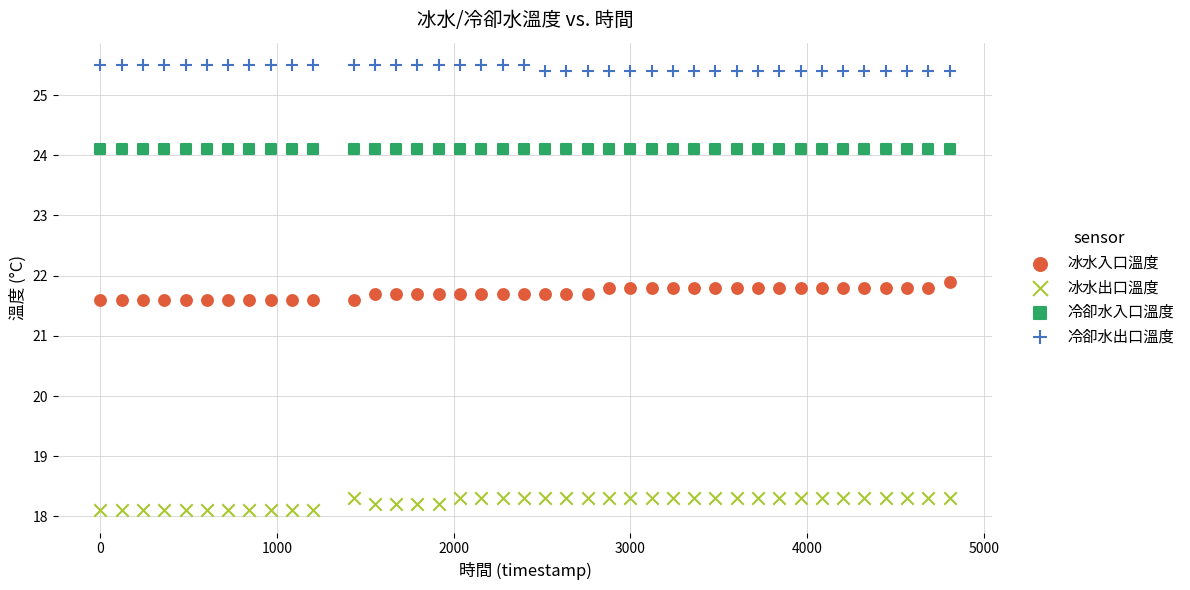

Which series contains the highest Y value?

冷卻水出口溫度